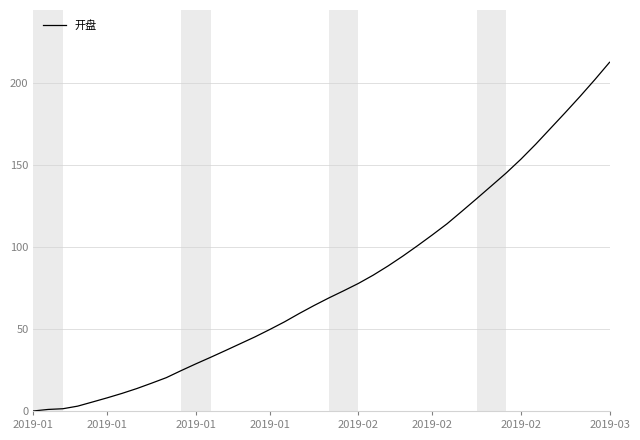

What is the difference between the maximum and minimum values?

212.8